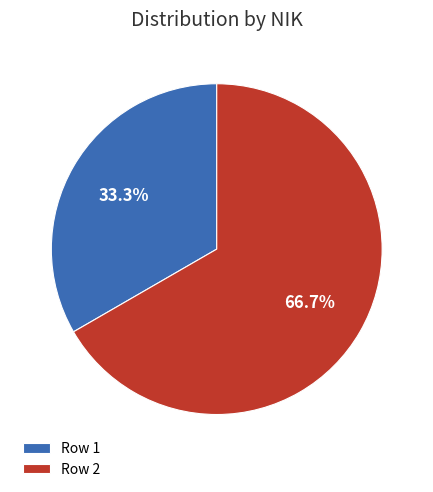

Which slice is the largest?

Row 2